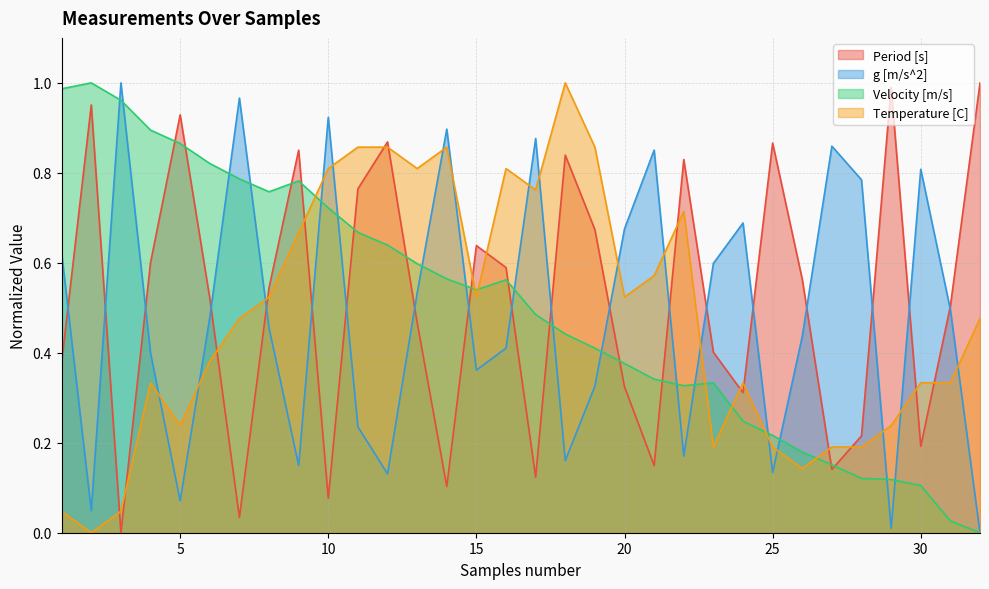

List the series in order of their overall mean, highest first.

Period [s], Velocity [m/s], g [m/s^2], Temperature [C]